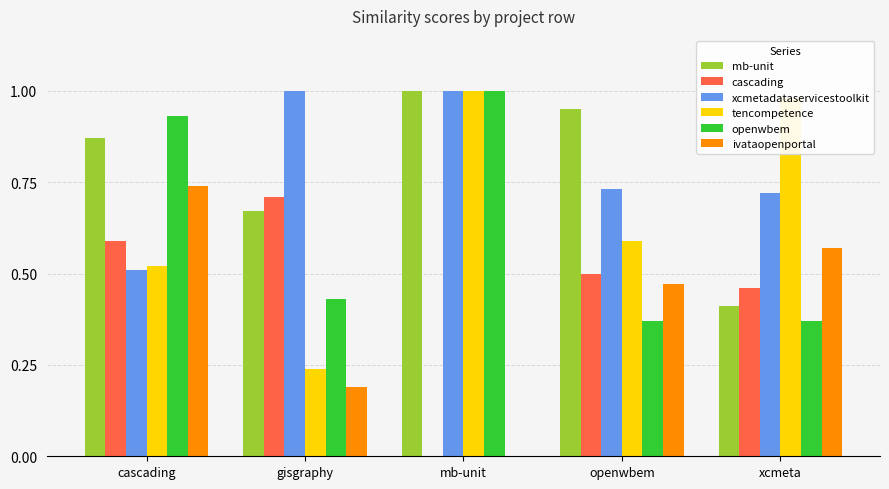

What is the total value across all series at cascading?

4.2